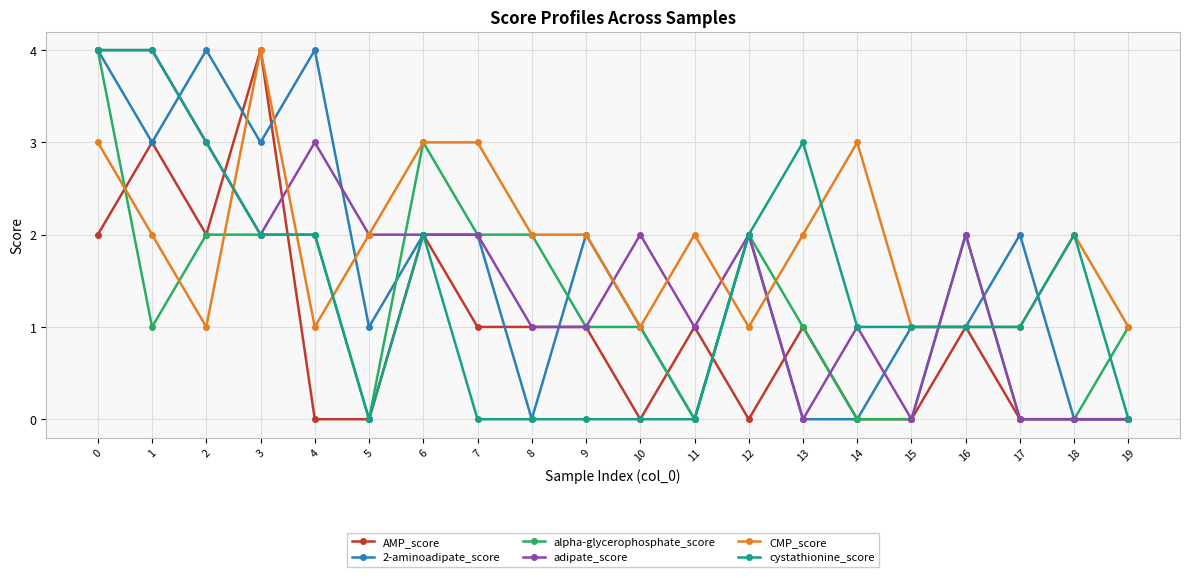

What is the sum of the adipate_score values at 15 and 2?

3